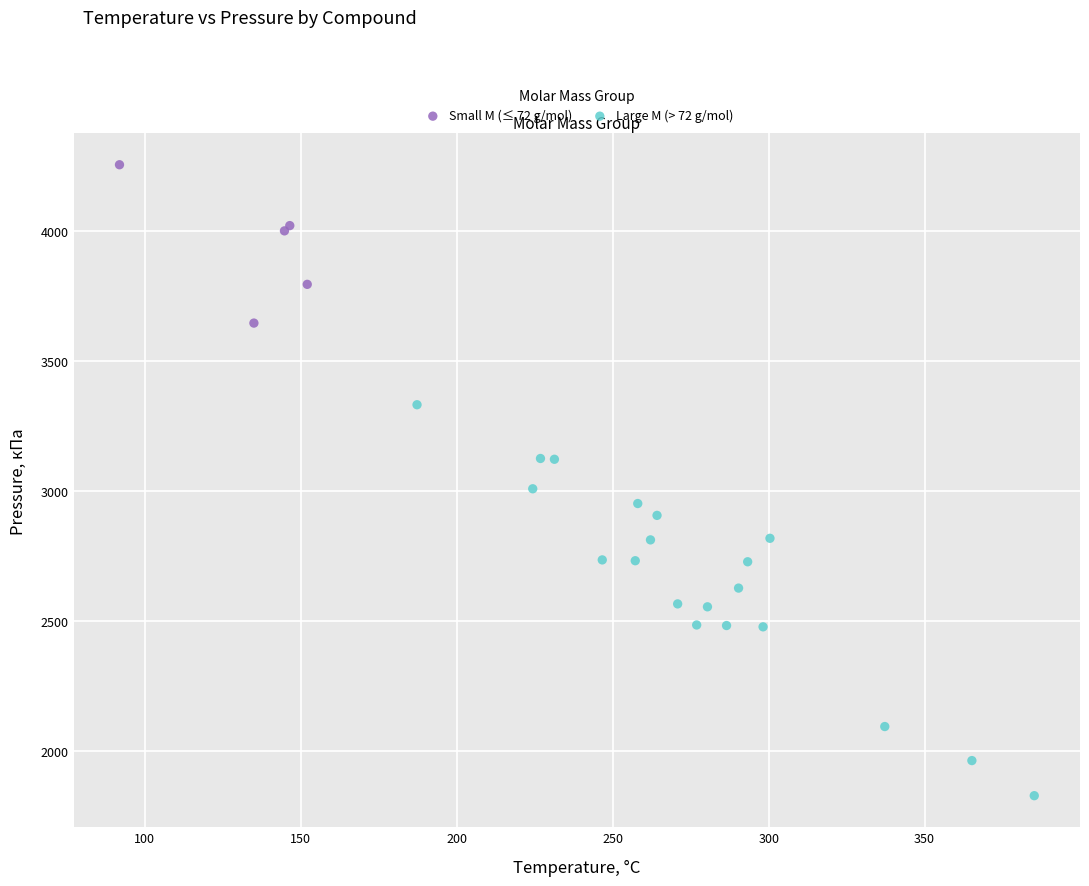

What are all the series names shown in the legend?

Small M (≤ 72 g/mol), Large M (> 72 g/mol)